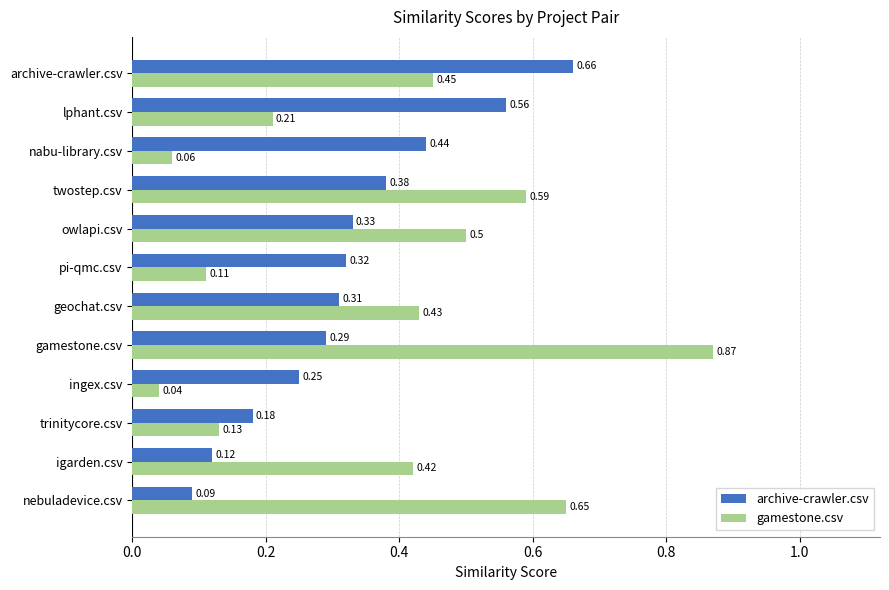

What is the difference between the maximum and second lowest values in the archive-crawler.csv series?

0.5